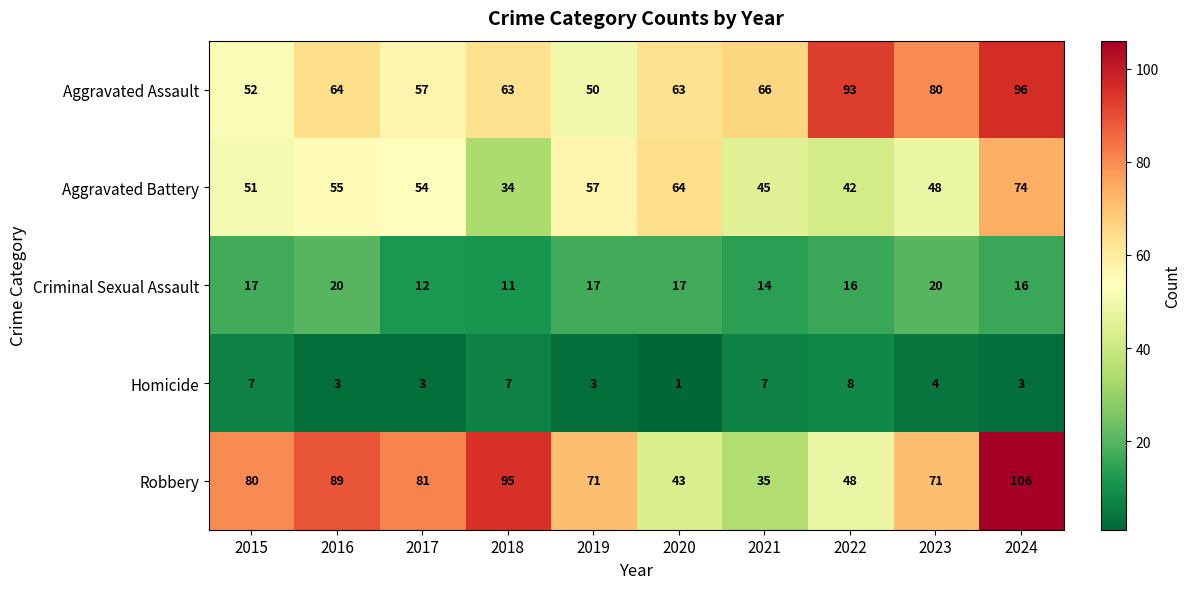

At which category does the chart reach its peak across all series?

2024